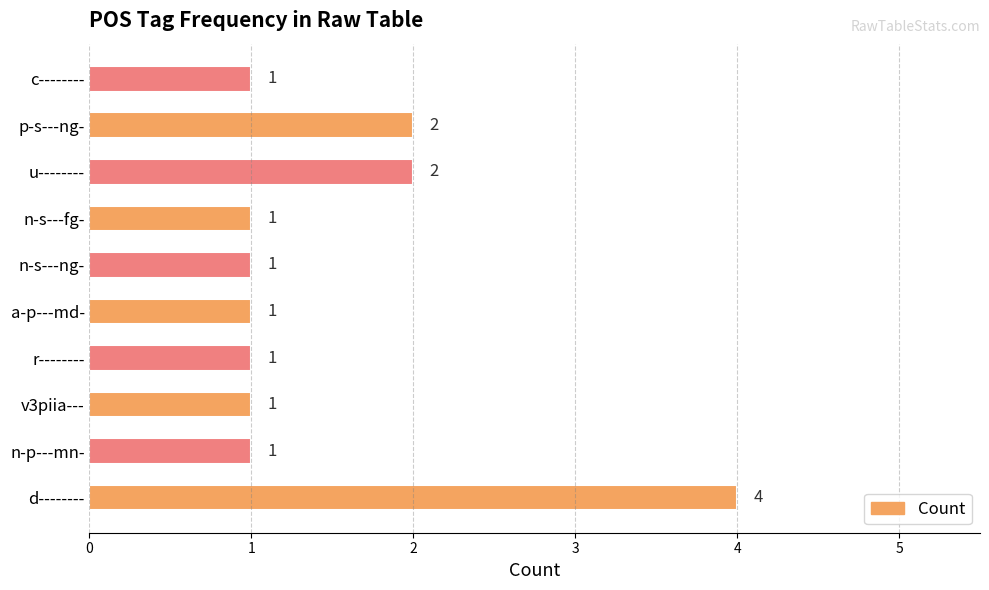

Approximately how many times larger is the value at n-s---ng- compared to c--------?

1.0